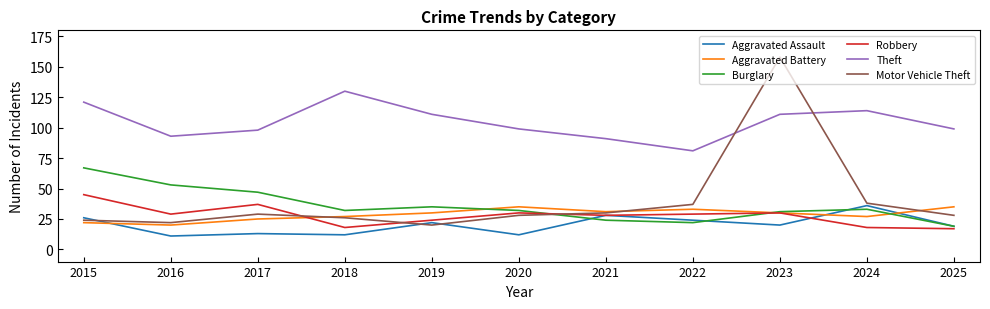

At which label does Theft reach its peak?

2018